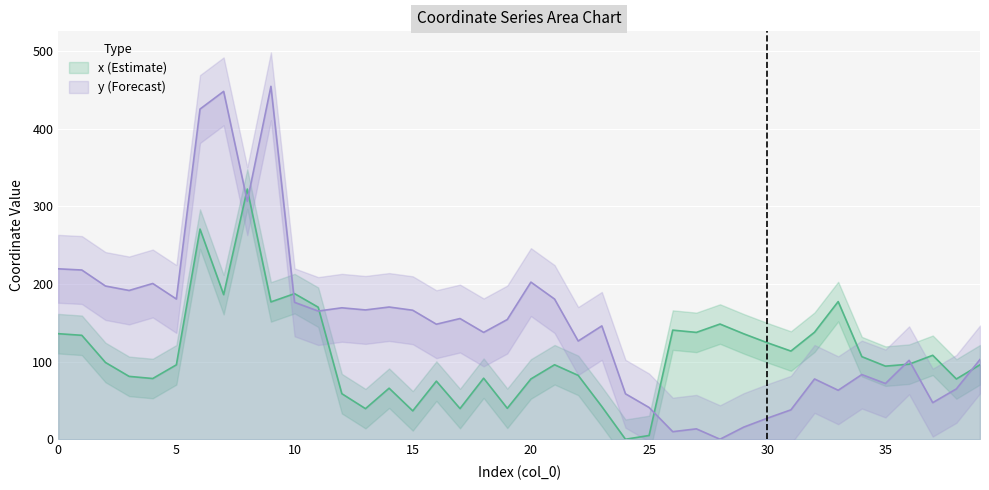

How many series are shown in this chart?

2